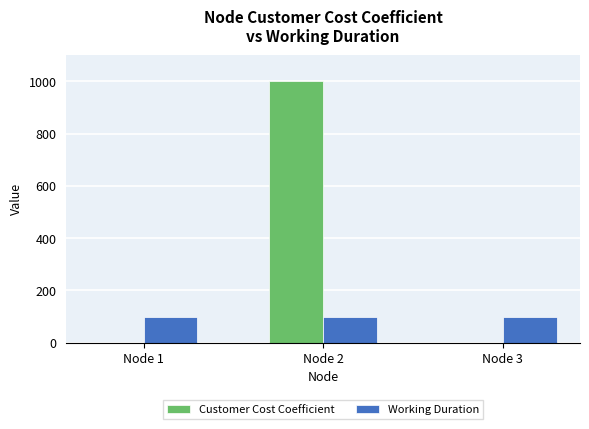

What is the maximum value for Working Duration?

100